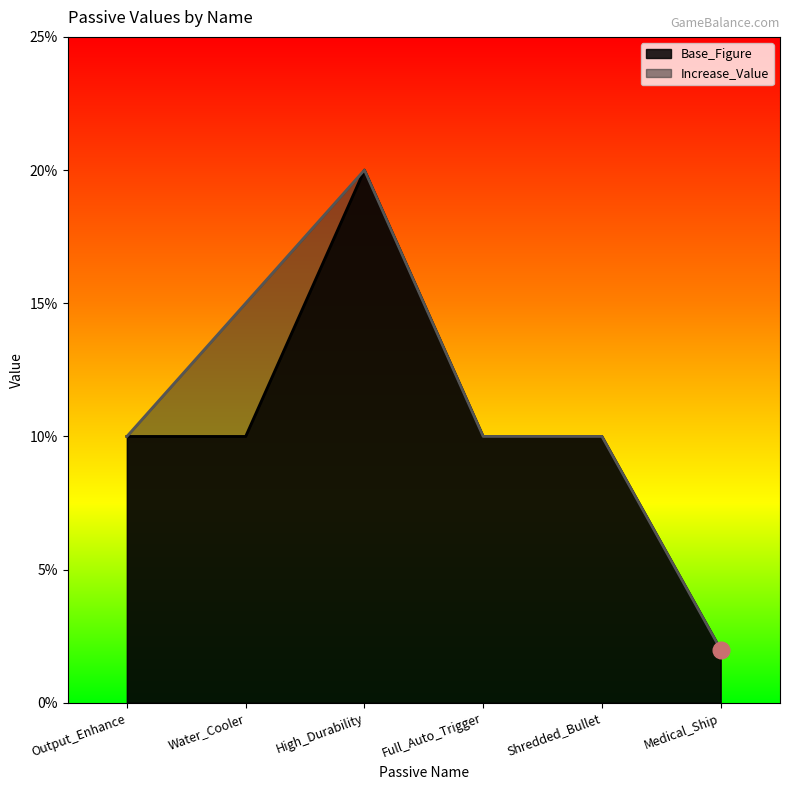

The value of Base_Figure at Shredded_Bullet is 0.1. True or false?

True